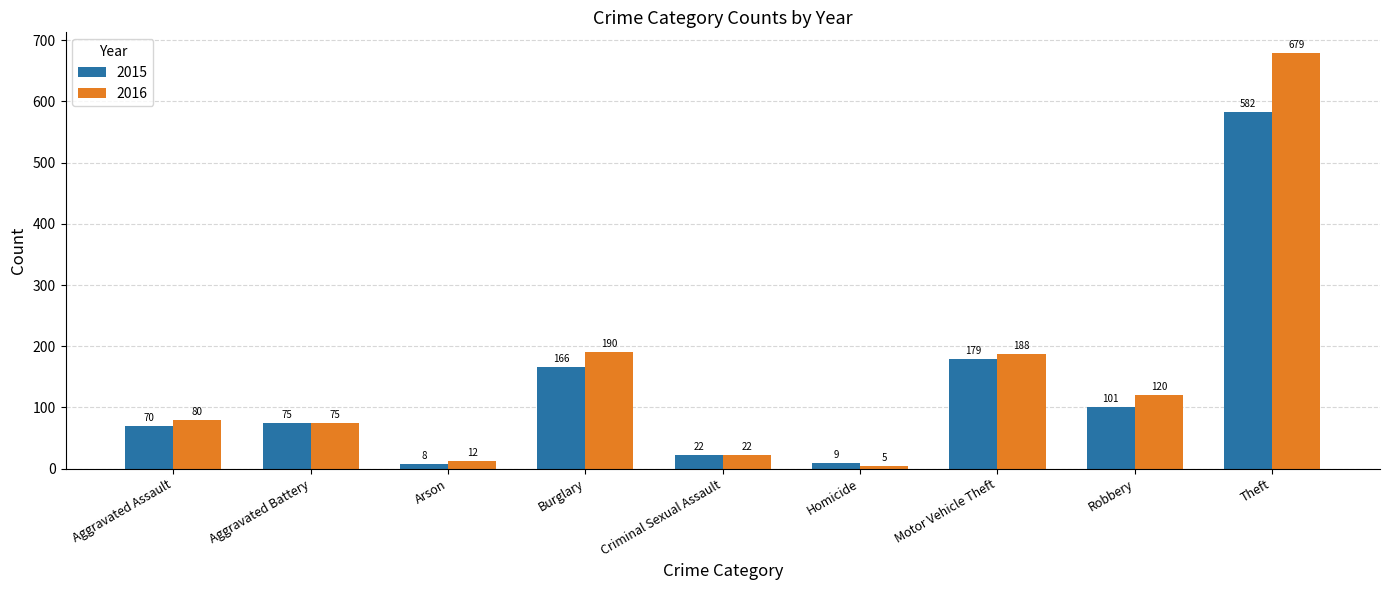

Is the value of 2015 at Arson greater than the value of 2016 at Aggravated Battery?

No